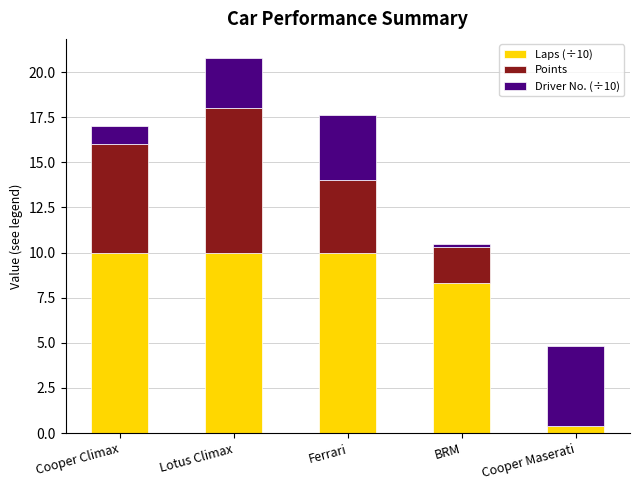

At which category is the sum across all series the highest?

Lotus Climax